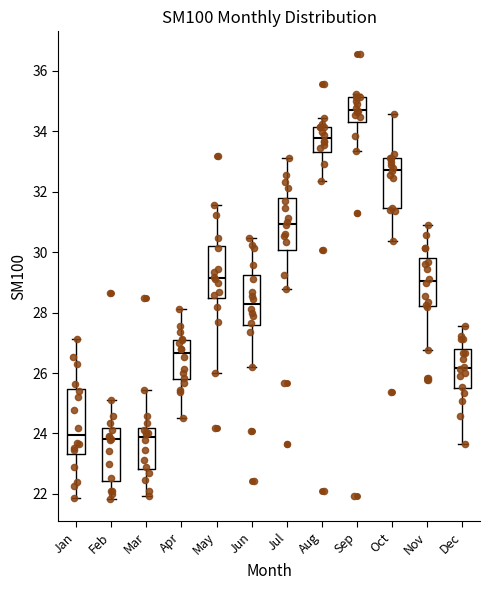

Comparing the boxes themselves (not the whiskers), which one is the tallest?

Jan